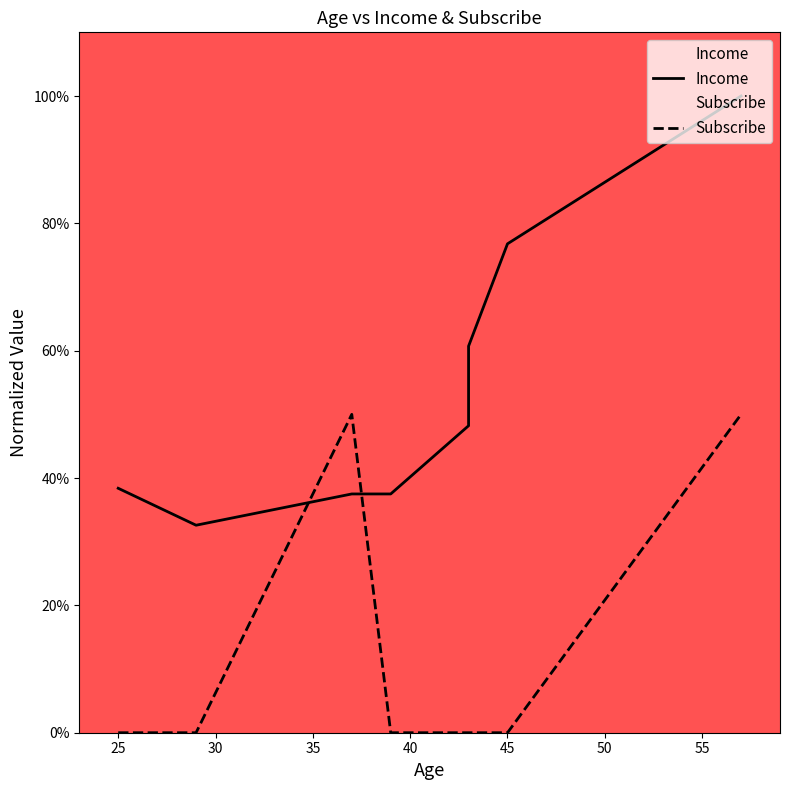

True or false: Income and Subscribe intersect in this chart.

True